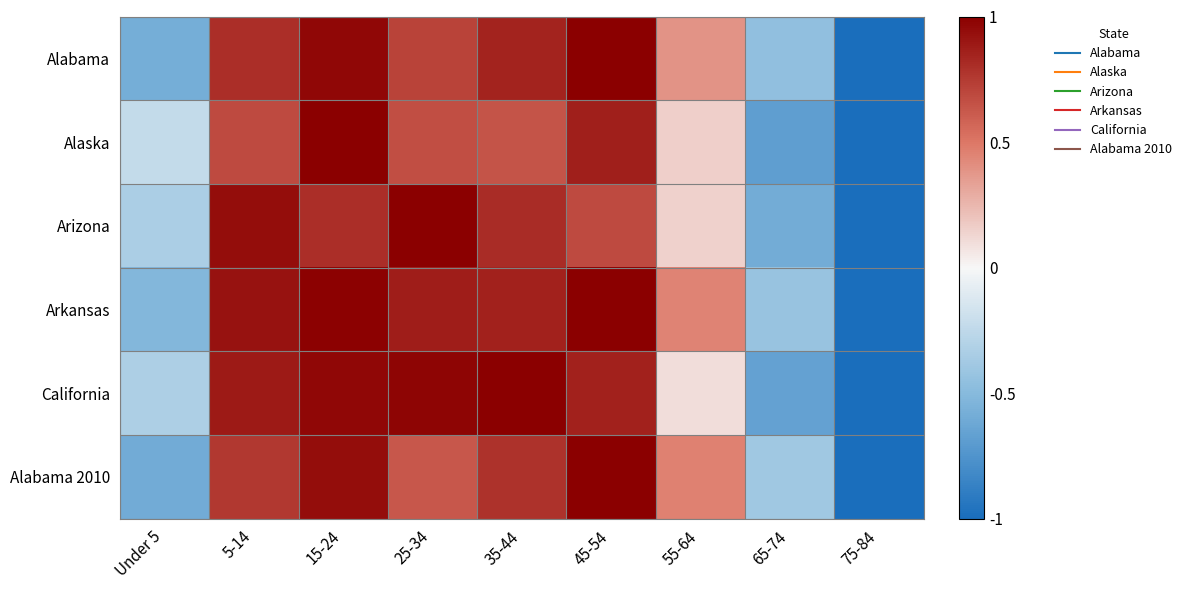

Between 25-34 and 35-44, which series saw the biggest shift?

Arizona